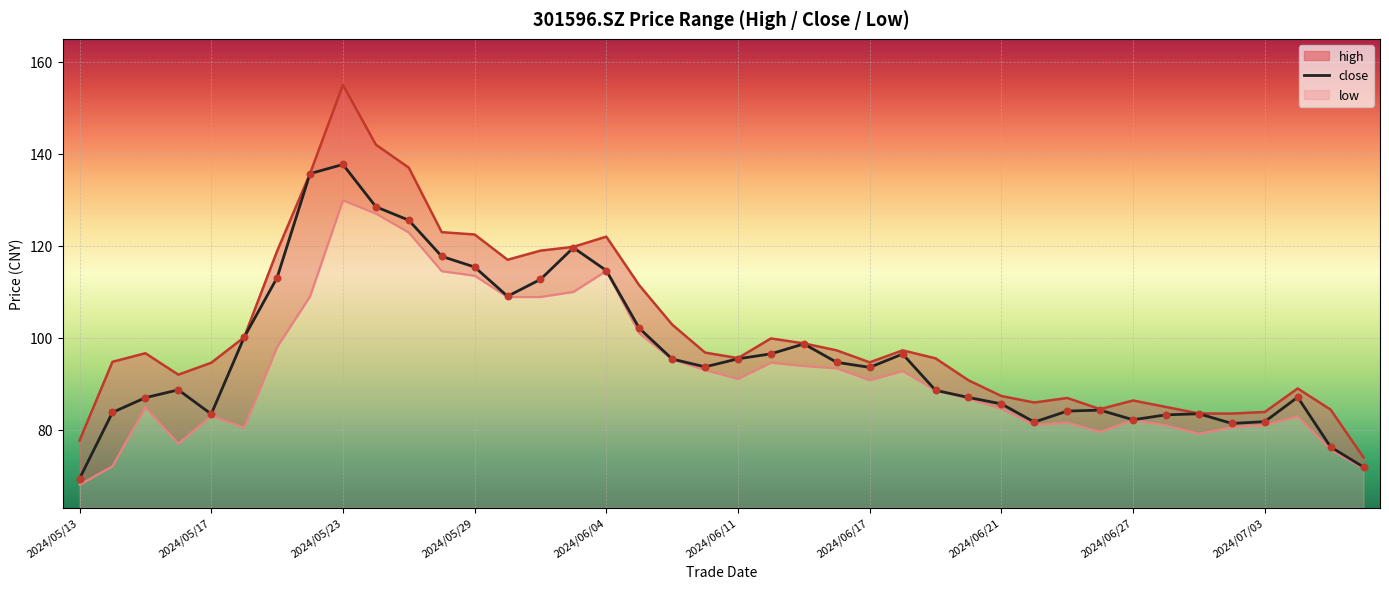

Which series contains the highest Y value?

high